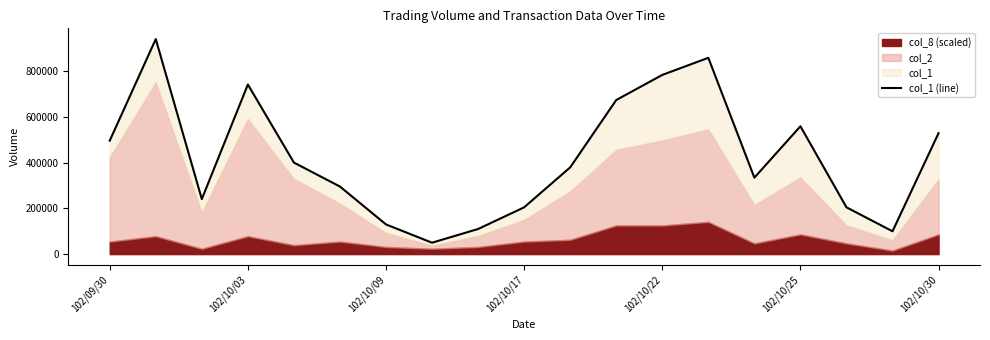

What is the maximum value shown in the chart?

942000